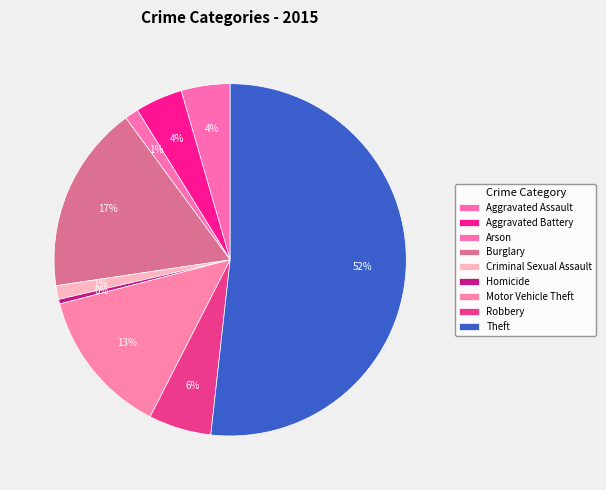

Which slice is the smallest?

Homicide